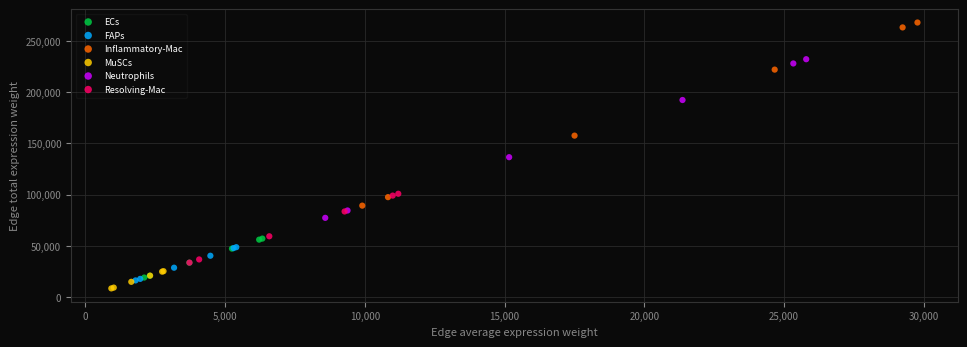

Which series contains the highest Y value?

Inflammatory-Mac